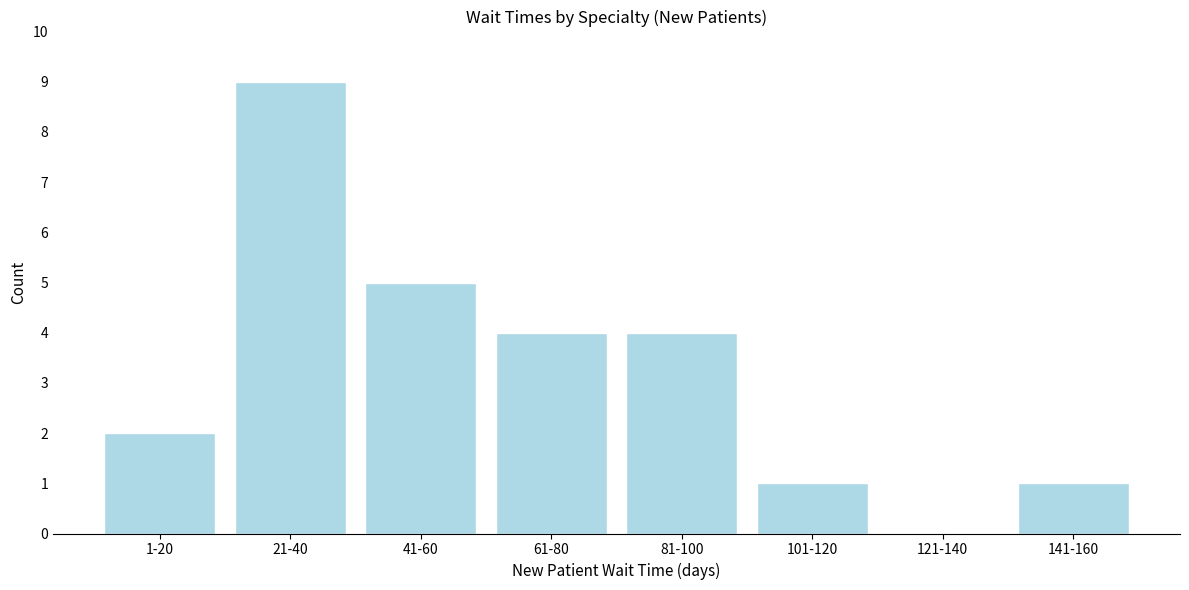

Reading left to right, transcribe all the data shown in this chart.

1-20=2	21-40=9	41-60=5	61-80=4	81-100=4	101-120=1	121-140=0	141-160=1